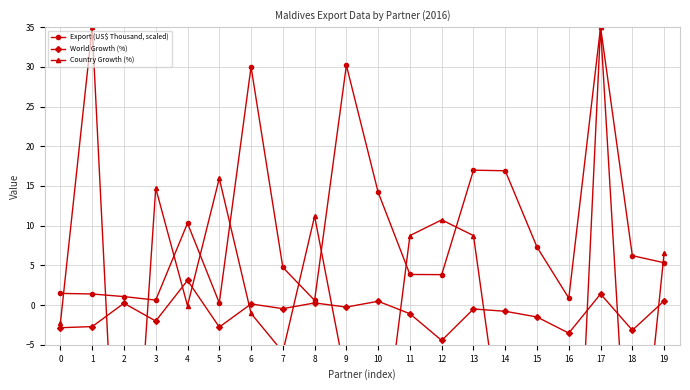

Rank the series by their maximum value, from highest to lowest.

Export (US$ Thousand, scaled), Country Growth (%), World Growth (%)